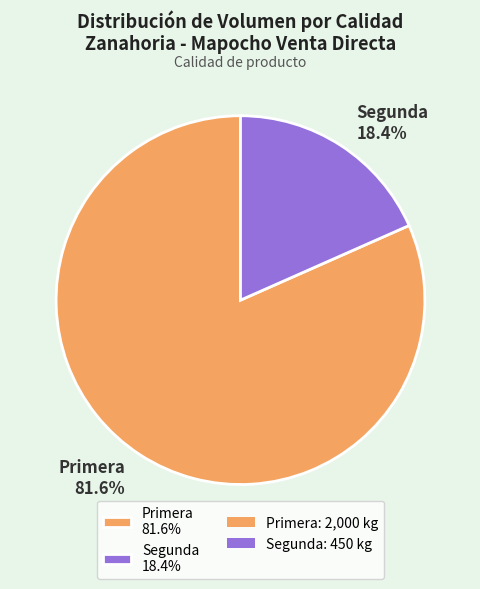

Count the number of slices in the pie.

2